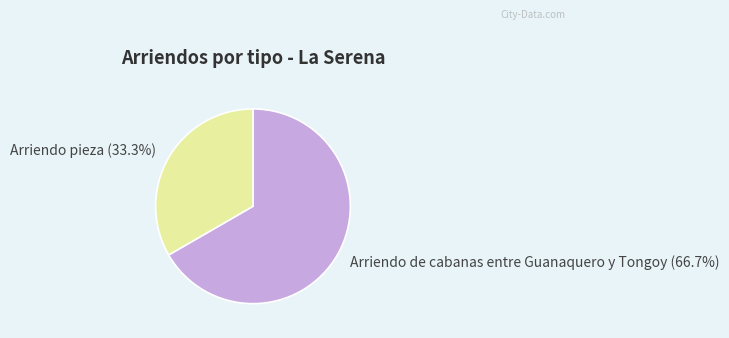

To the nearest percent, what is the combined percentage of Arriendo de cabanas entre Guanaquero y Tongoy and Arriendo pieza?

100%